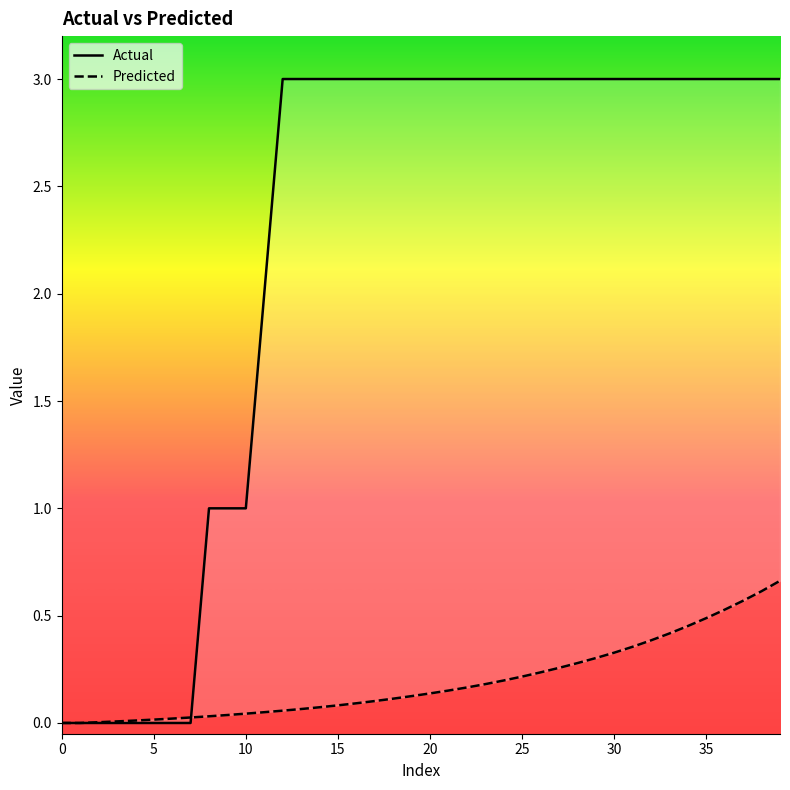

How many positive values does the Actual series have?

32